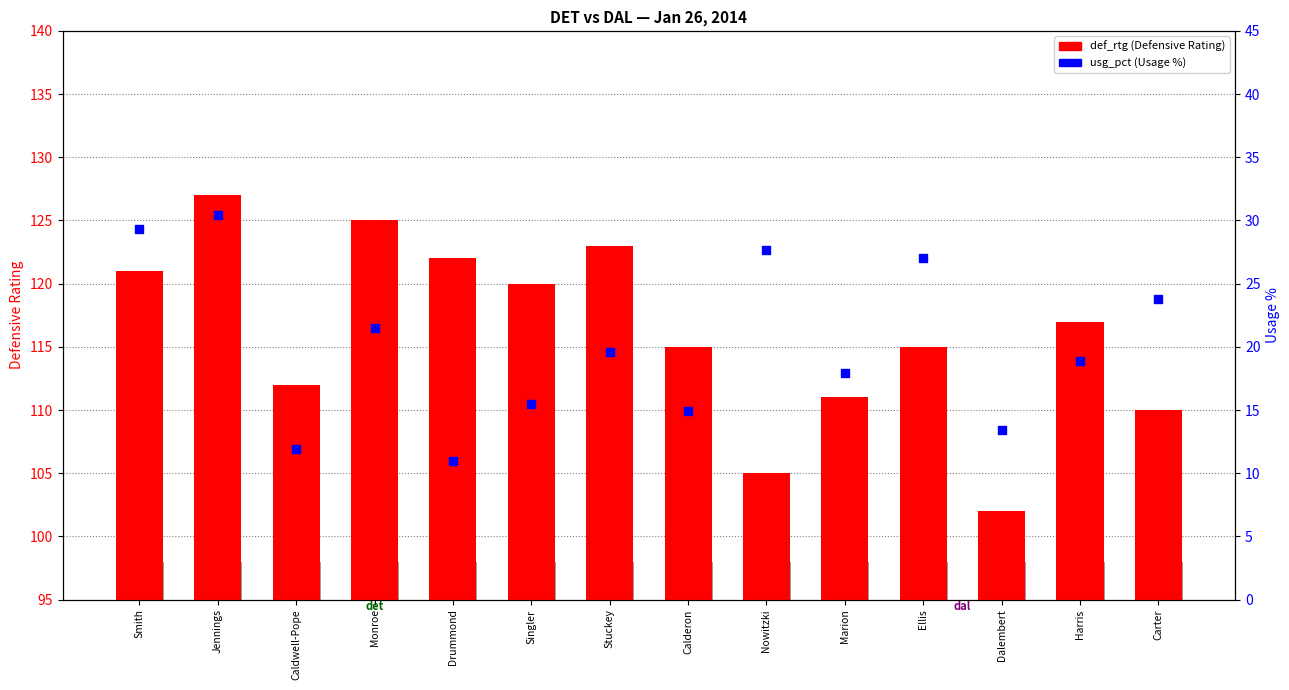

What are all the series names shown in the legend?

def_rtg, usg_pct